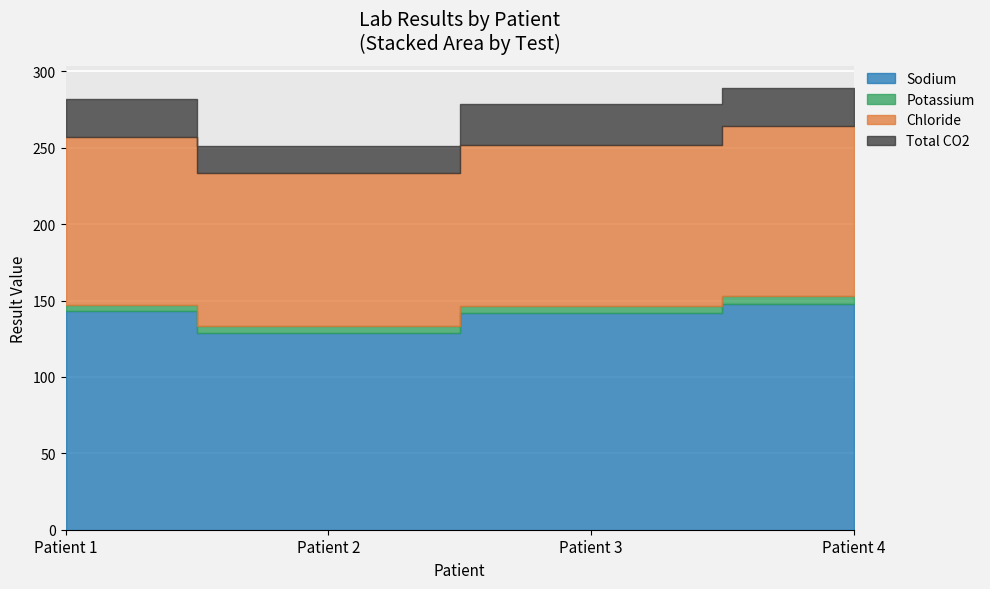

Which series has the largest total across all categories?

Sodium